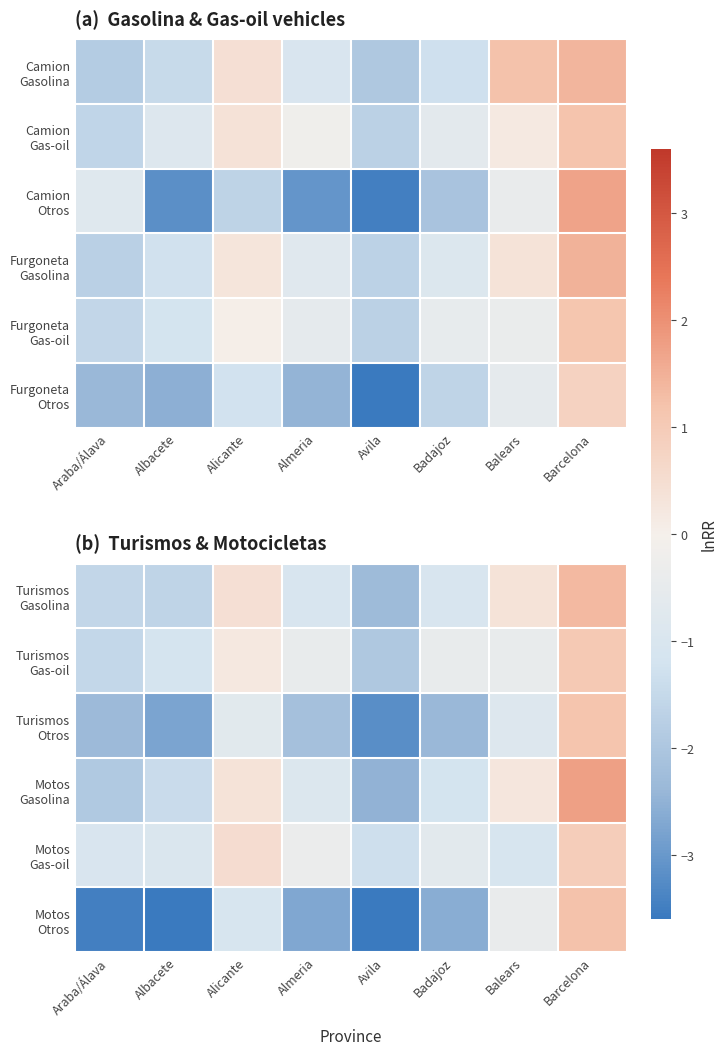

How many values in the Motos Otros series are below -2?

5